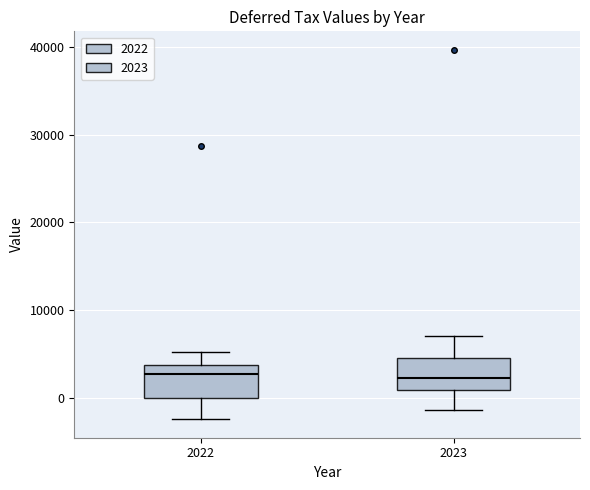

Reading left to right, read every box against the y-axis: the position of its median line, the range the box covers, and the ends of its whiskers. The values are not printed on the chart, so give them approximately, as read against the axis.

2022: median 3000, box 0 to 4000, whiskers -2000 to 5000
2023: median 2000, box 1000 to 4000, whiskers -1000 to 7000